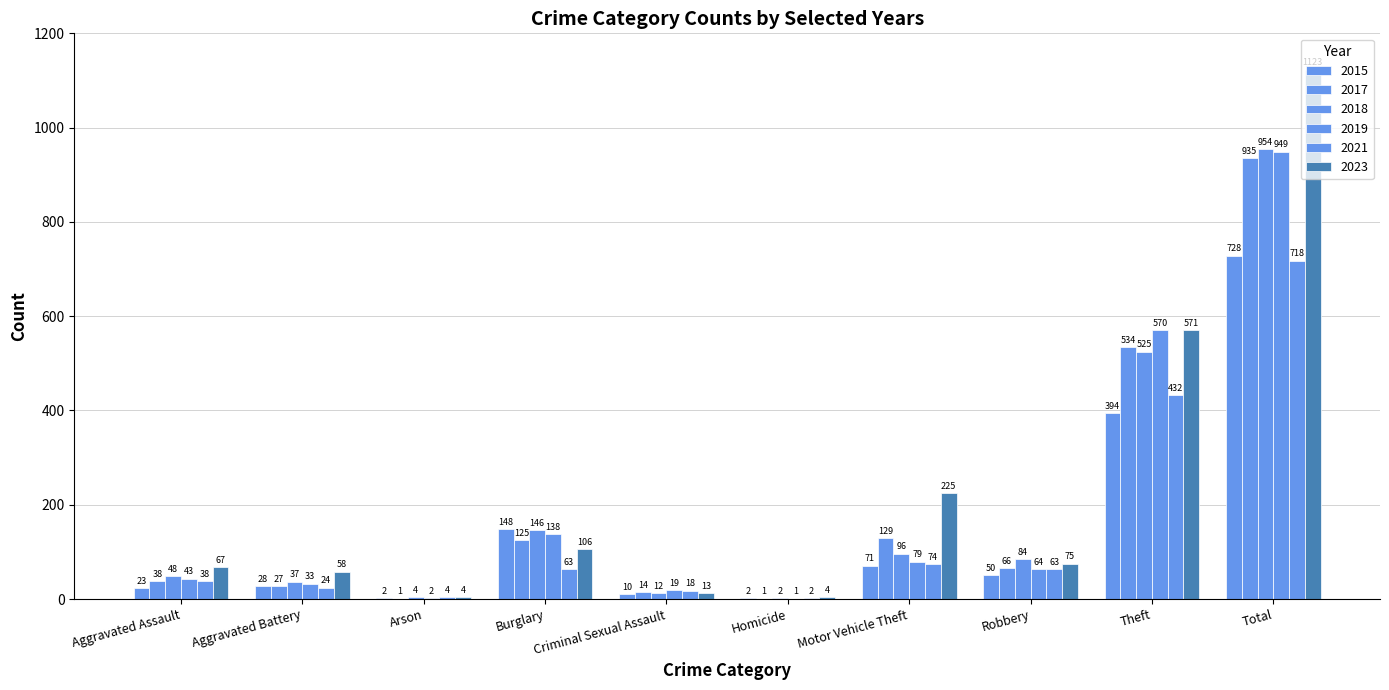

Between Arson and Robbery, which is larger?

Robbery